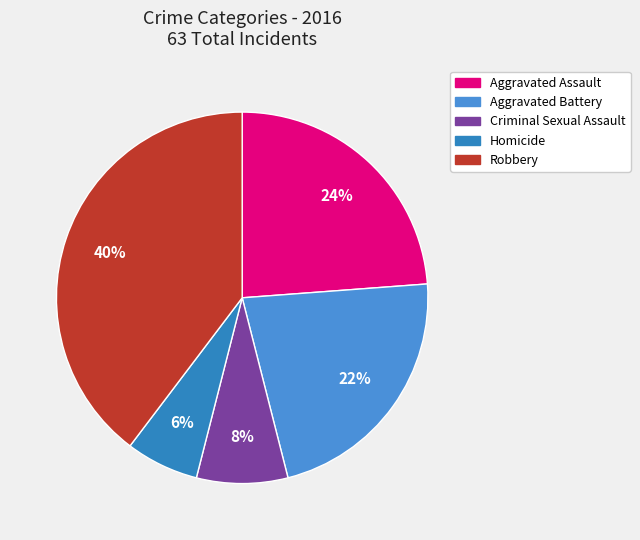

How many slices are in this pie chart?

5